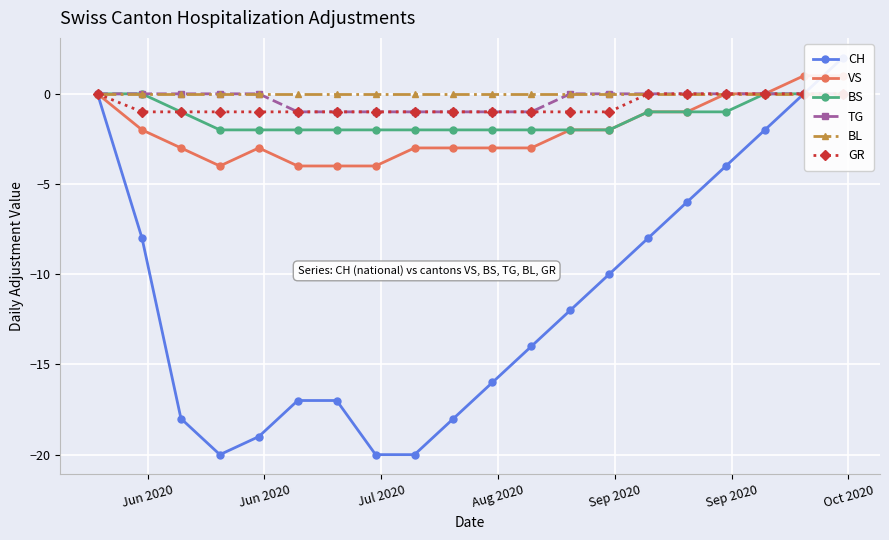

Which category has the highest value in the BS series?

Jun 2020